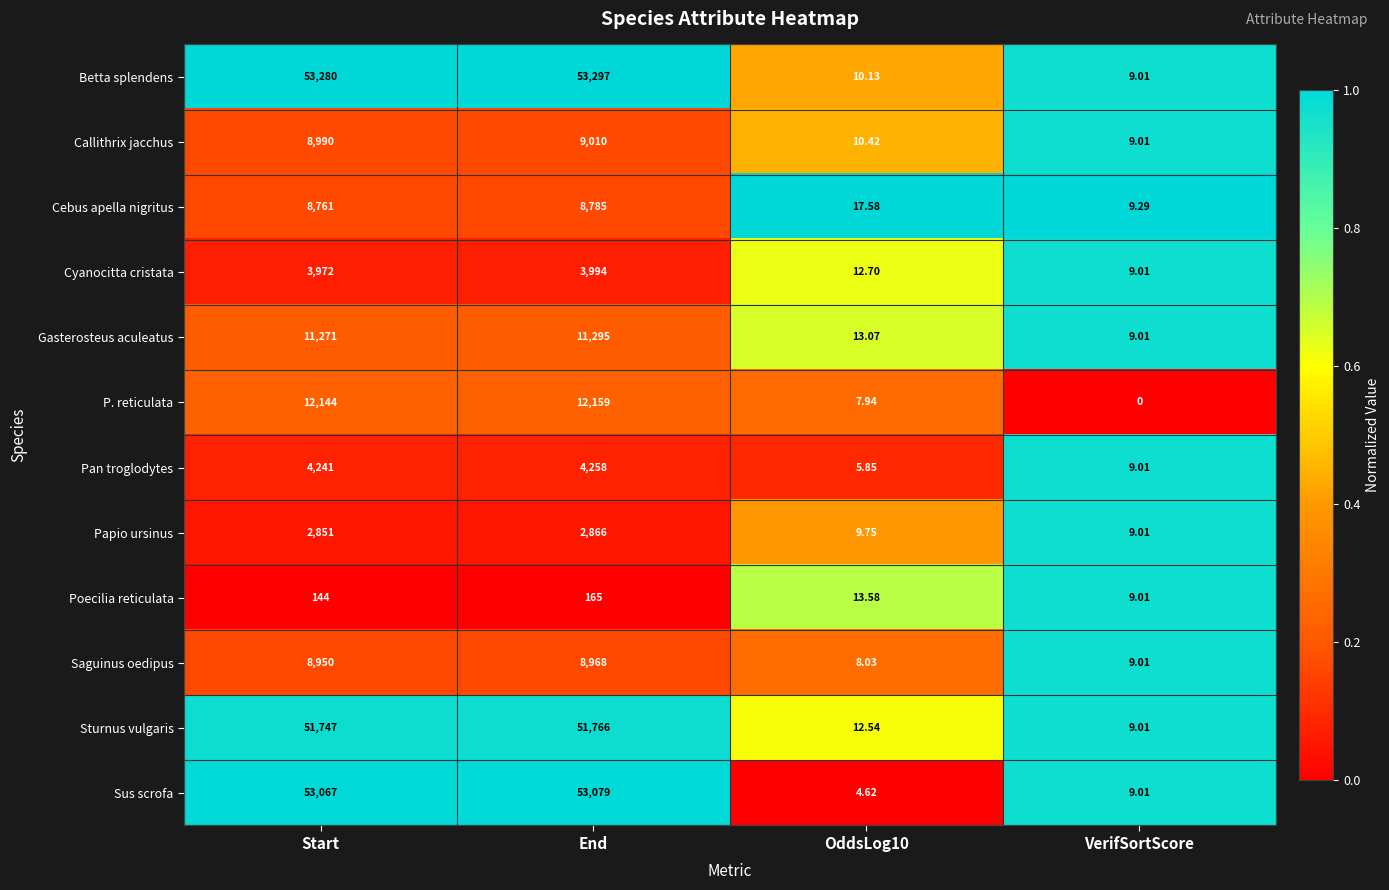

At which category is the sum across all series the highest?

End